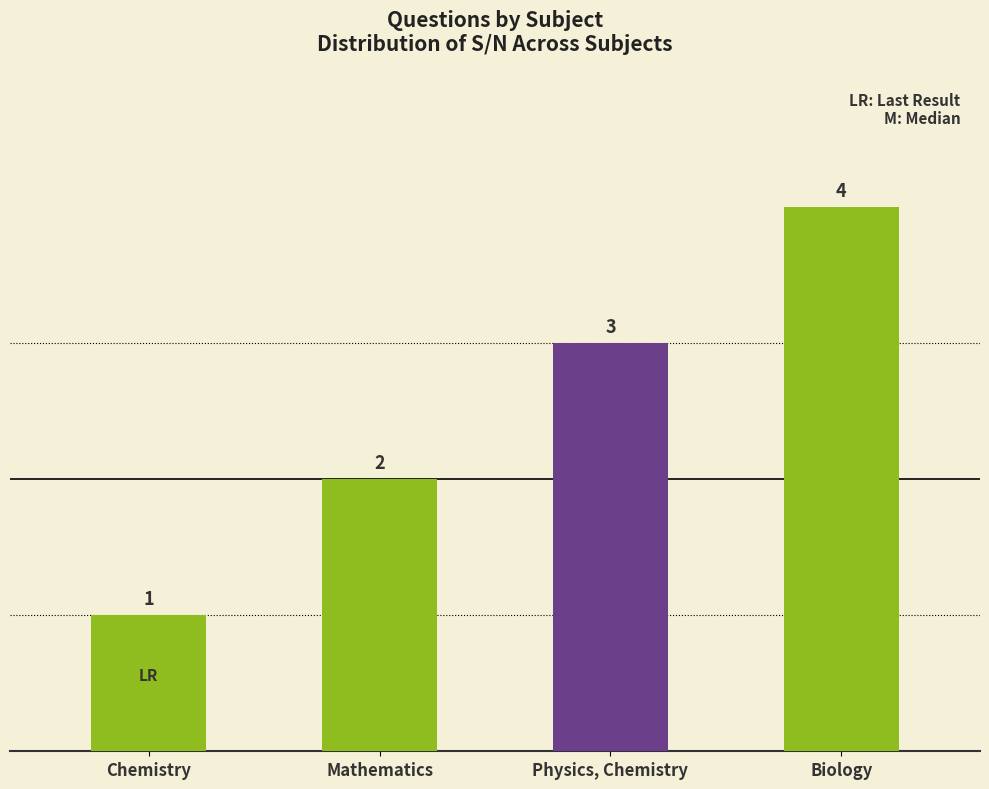

List the labels in order of value, largest first.

Biology, Physics, Chemistry, Mathematics, Chemistry